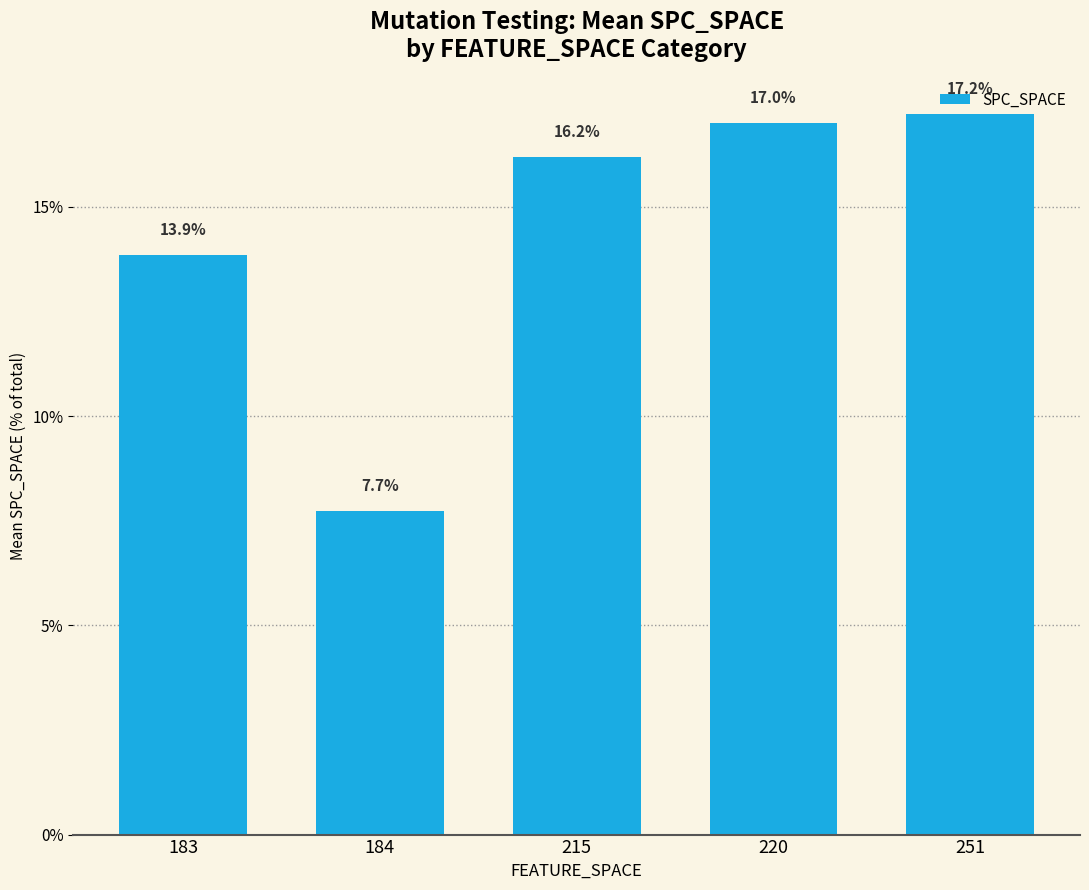

What is the difference between the second highest and second lowest values?

3.2